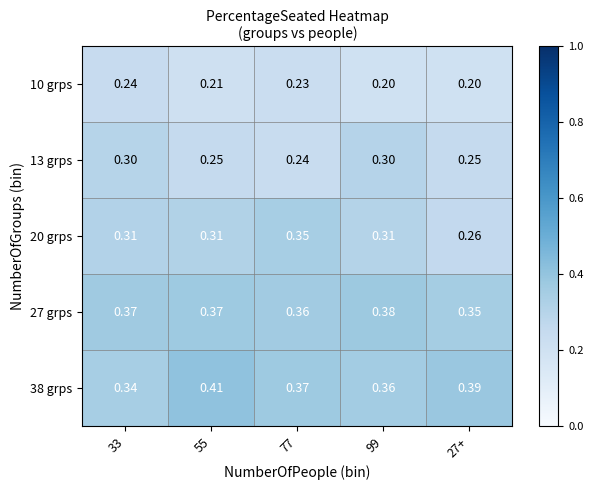

Is the value of 10 grps at 99 greater than the value of 13 grps at 55?

No